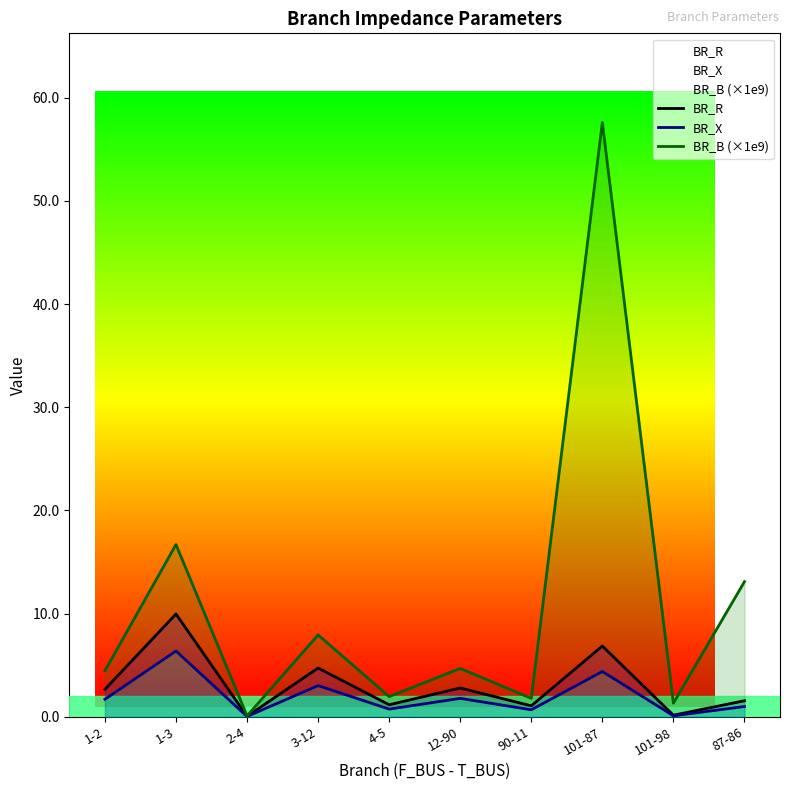

What is the label of the 3rd point from the right?

101-87